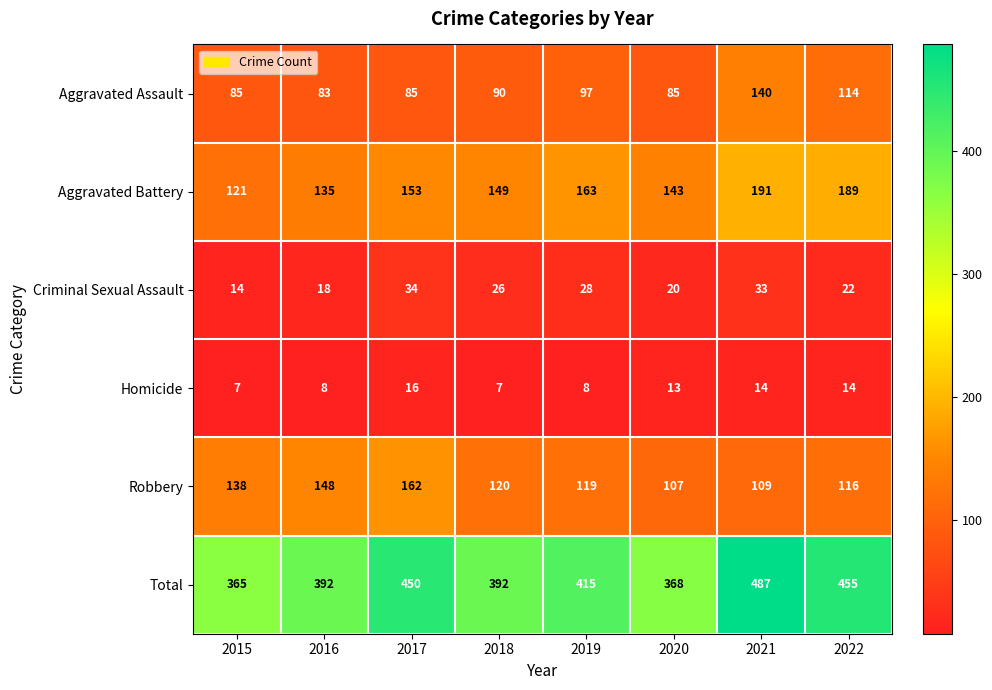

The value of Criminal Sexual Assault at 2022 is 22. True or false?

True